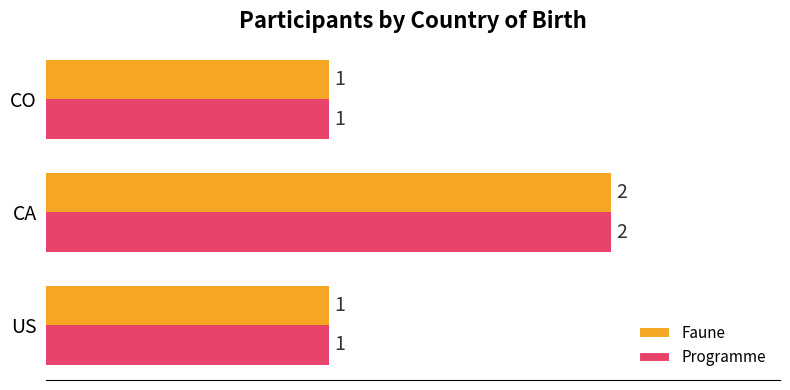

At which category is the sum across all series the highest?

CA